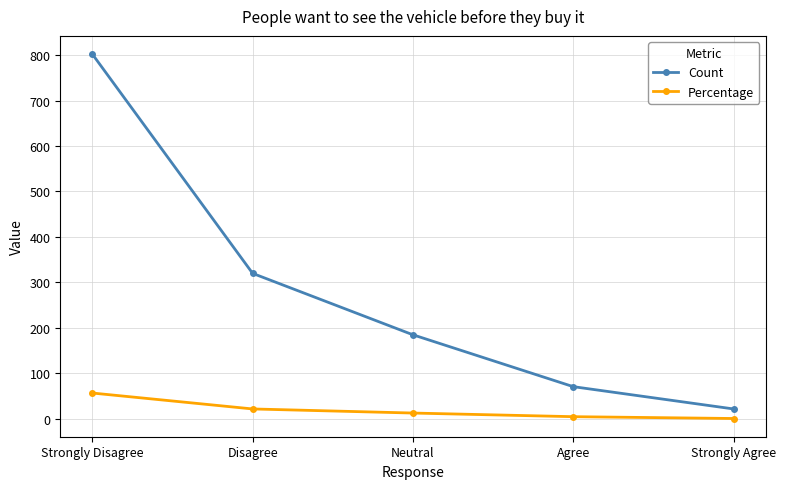

What position from the left is Strongly Agree?

5